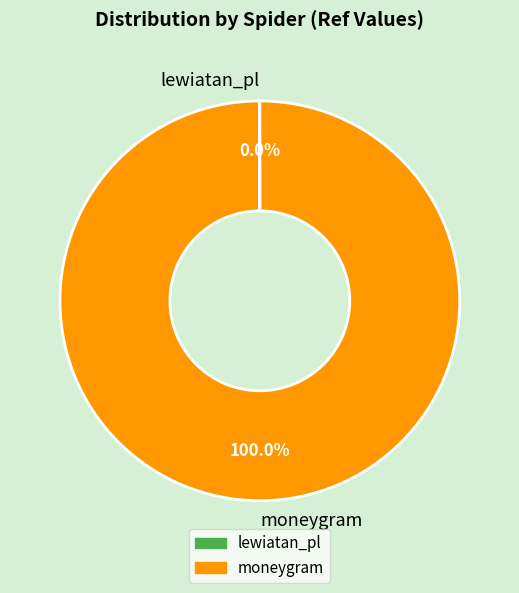

True or false: moneygram accounts for 93% of the total.

False